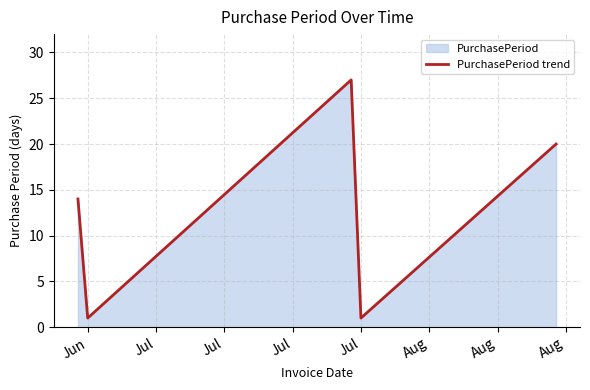

What is the maximum value shown in the chart?

27